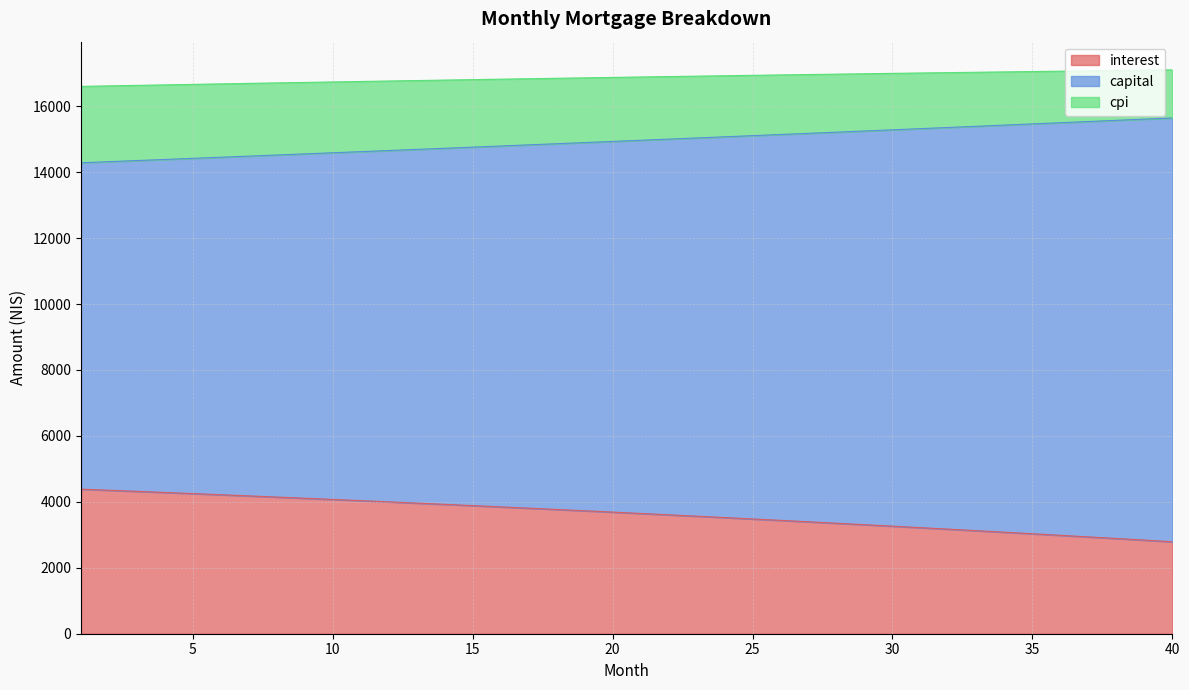

How many lines are shown in the chart?

3